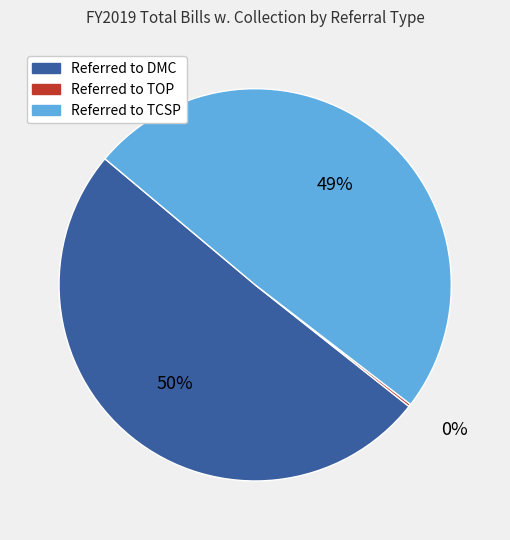

Which slice is the largest?

Referred to DMC